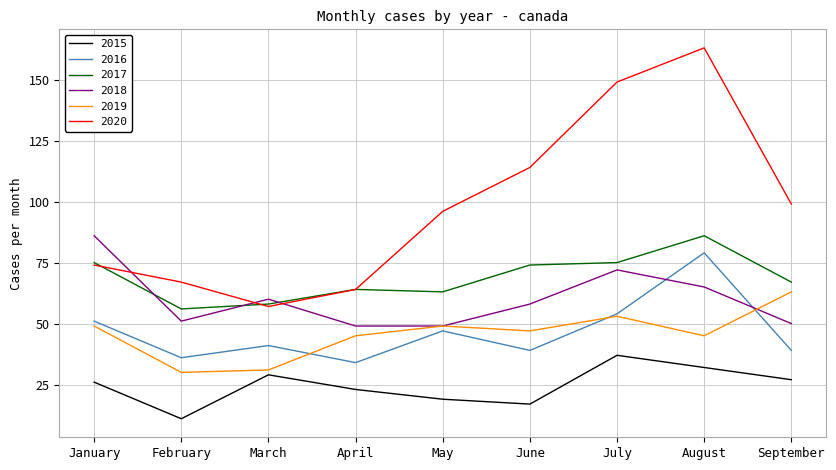

What is the minimum value shown in the chart?

11